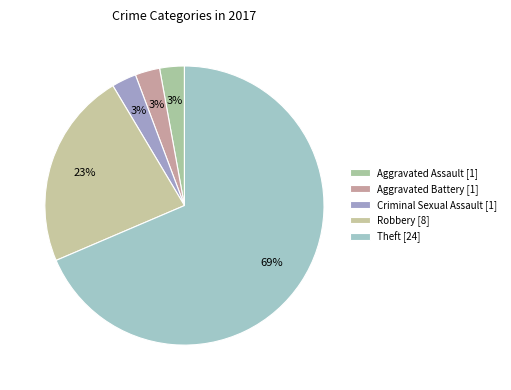

How many slices are in this pie chart?

5